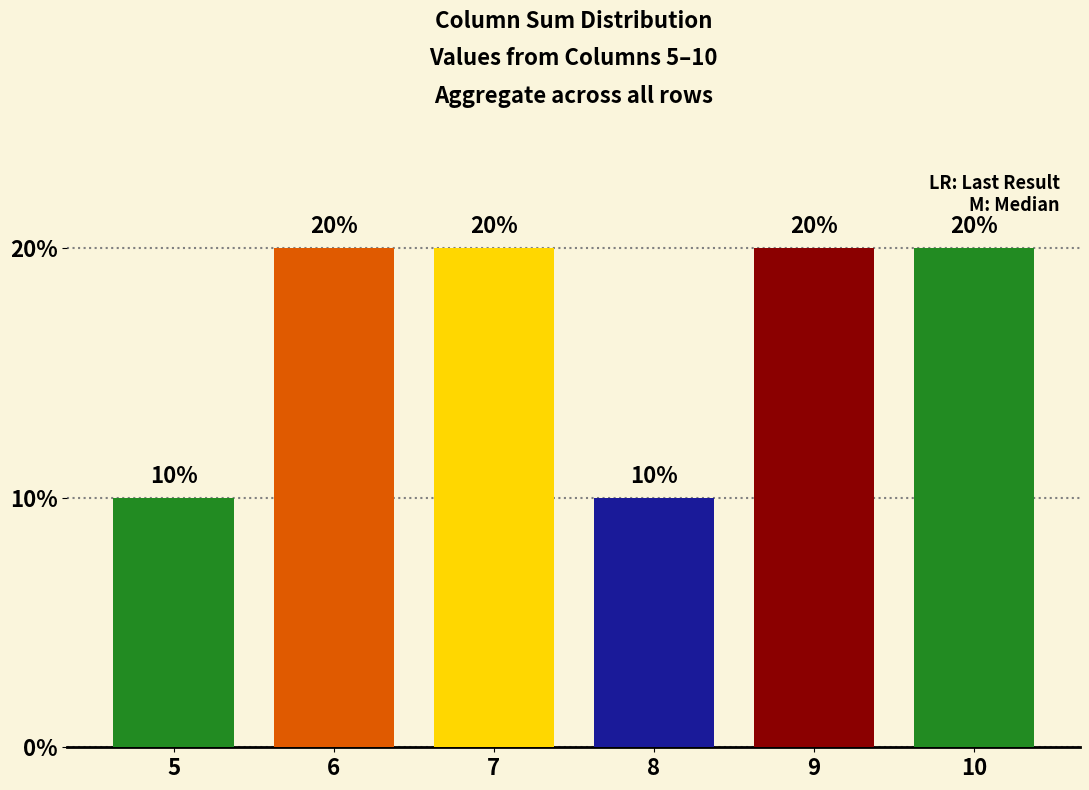

The chart shows a value of 10 at 8. True or false?

True